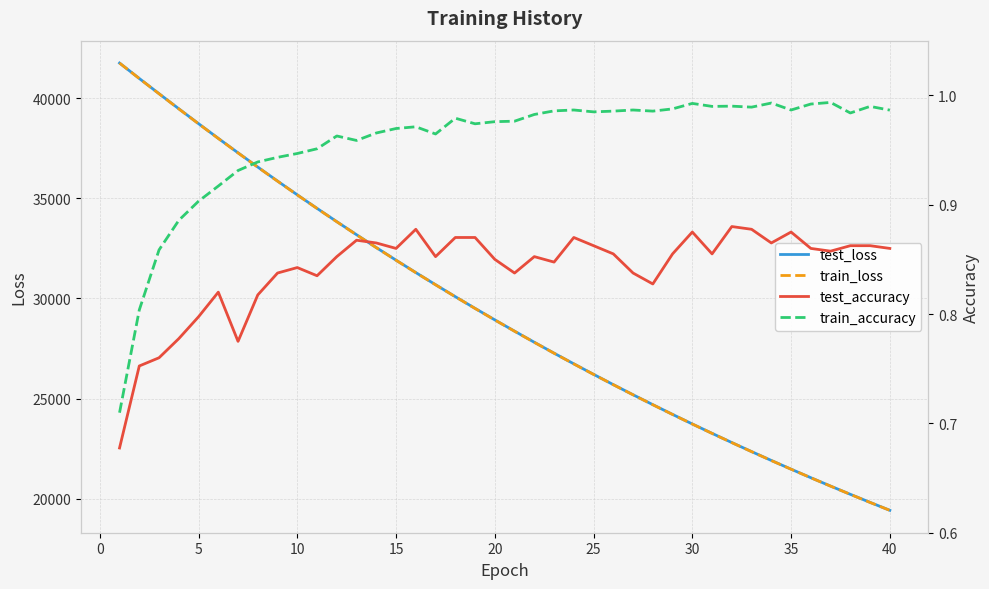

What is the lowest value of the test_loss series?

19415.0